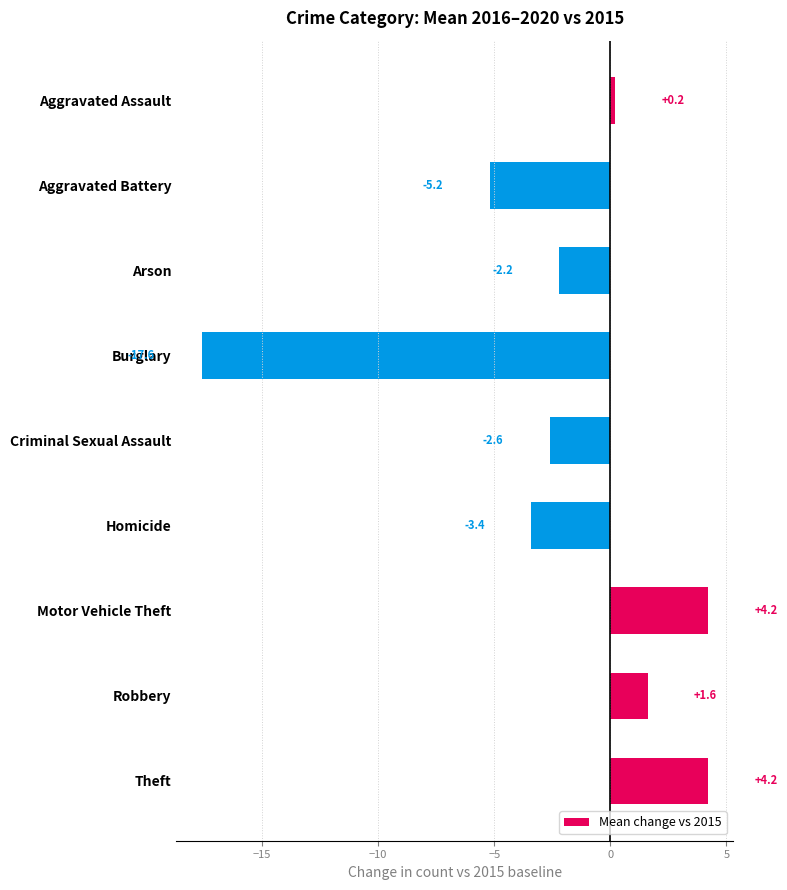

Are the bars horizontal?

Yes